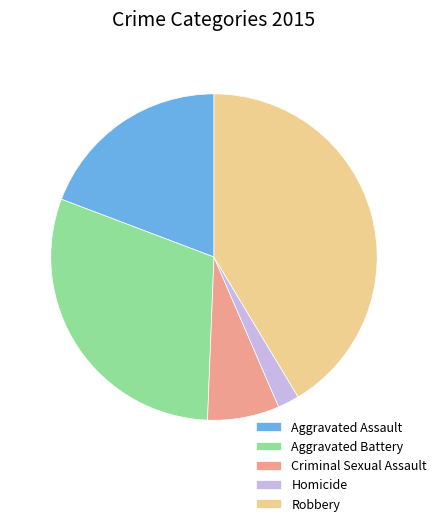

The Robbery slice represents 41% of the pie. True or false?

True